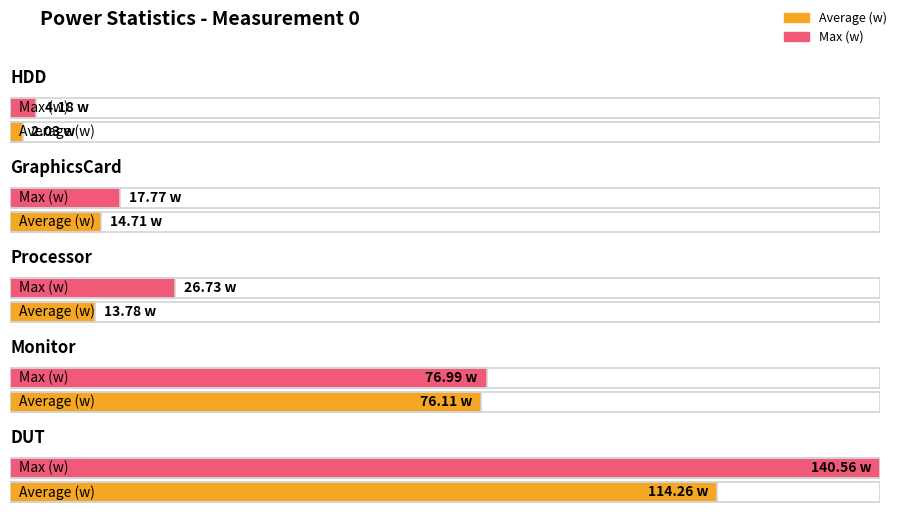

What is the value of the Max (w) bar at the 3rd from the left?

26.7